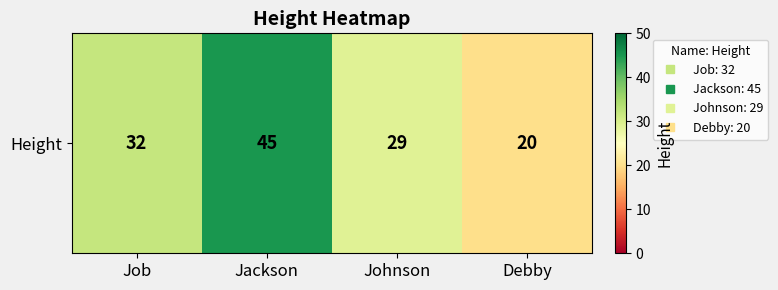

List the labels in order of value, largest first.

Jackson, Job, Johnson, Debby